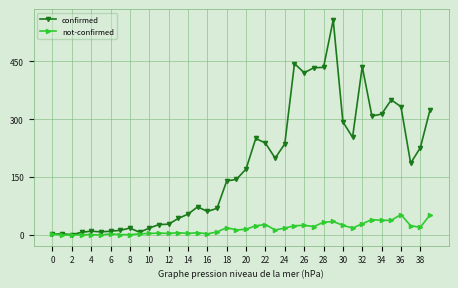

What is the greatest value displayed?

557